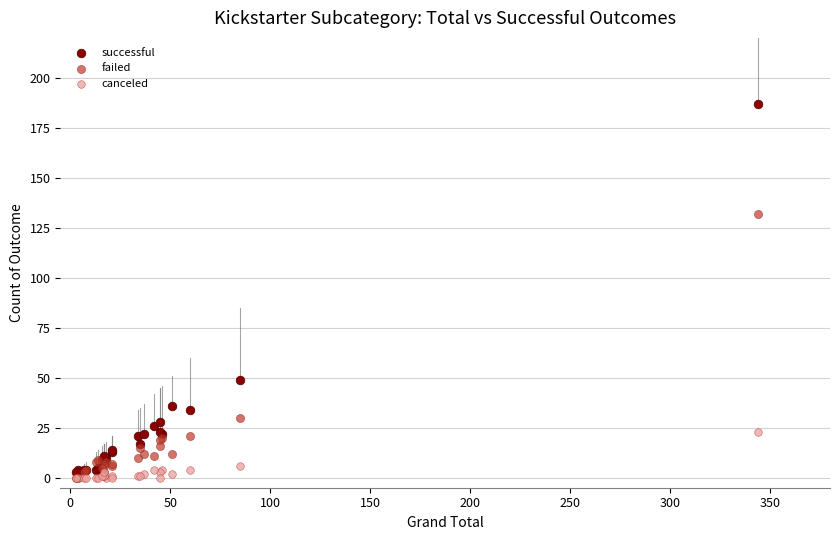

Across all series, what Y value is closest to 93?

132